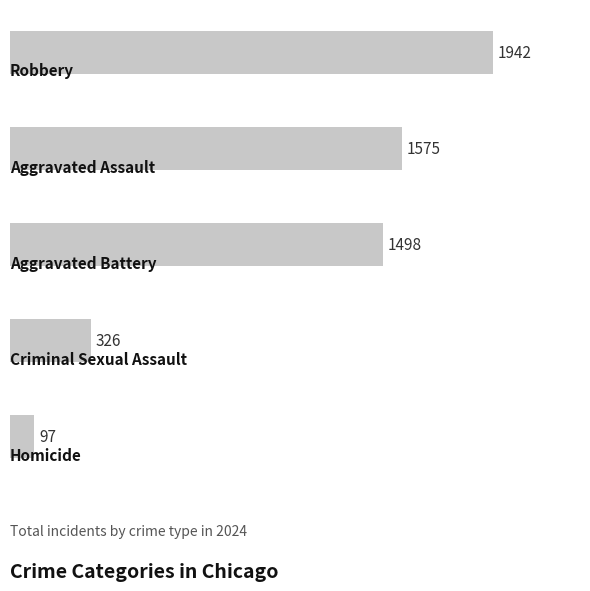

Does the chart contain any negative values?

No